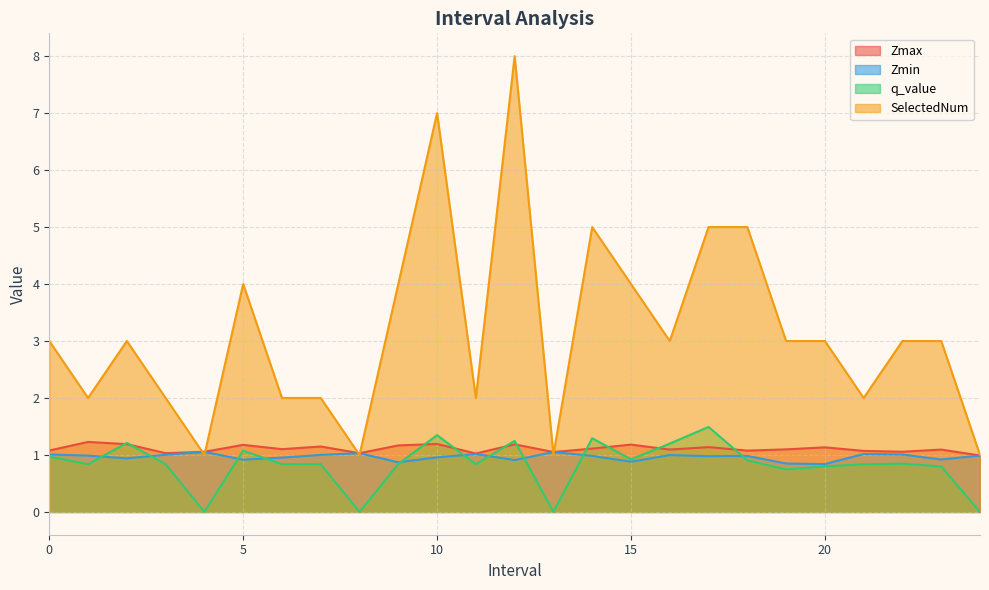

How many values in the Zmax series exceed 1?

24